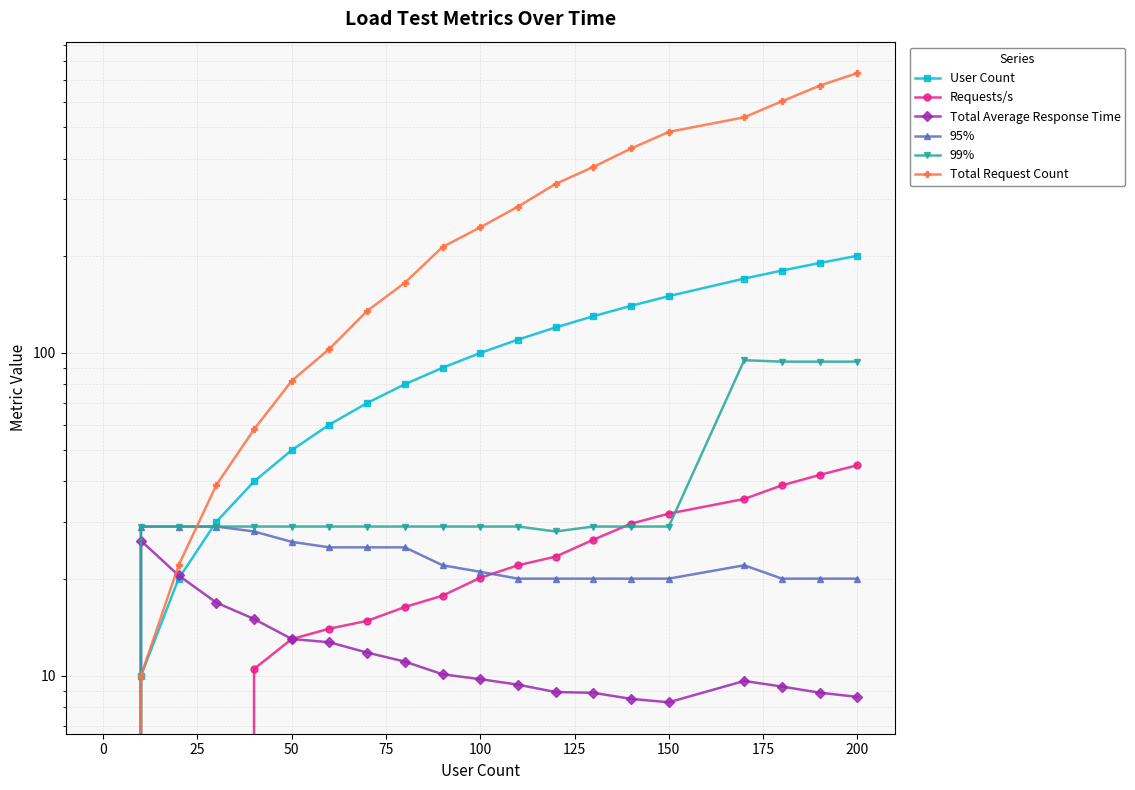

True or false: 95% has more than 1 points higher than both neighbors.

False